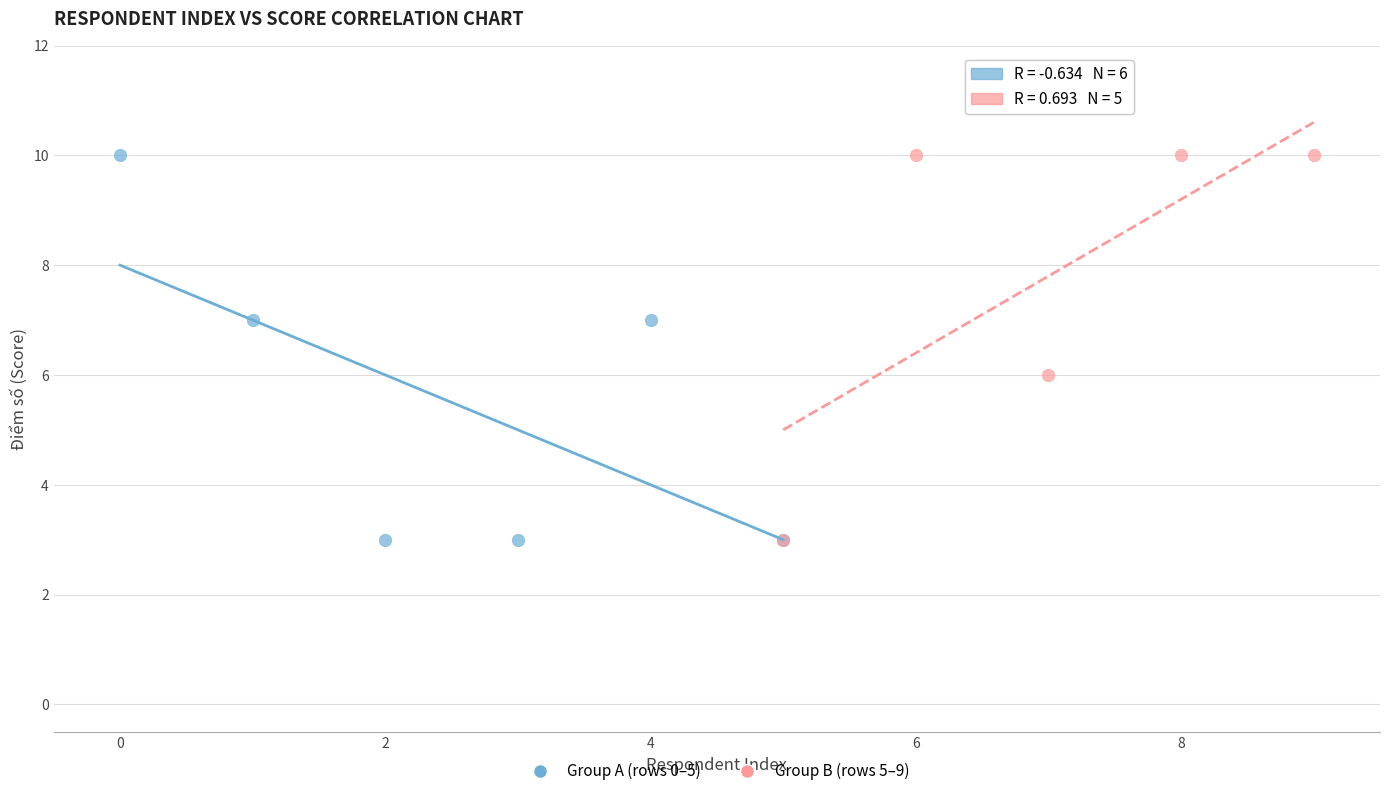

What are all the series names shown in the legend?

Group A (rows 0–5), Group B (rows 5–9)